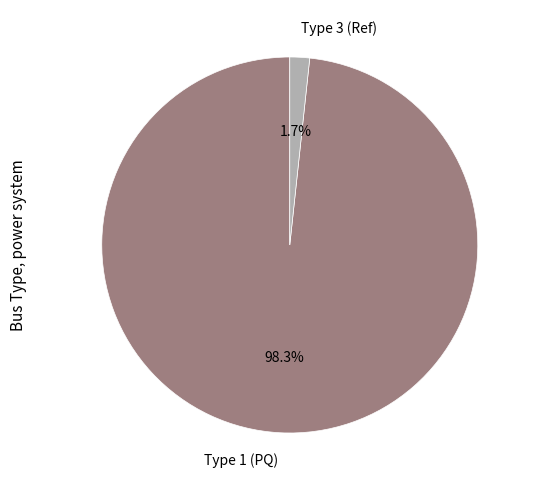

How many slices are in this pie chart?

2